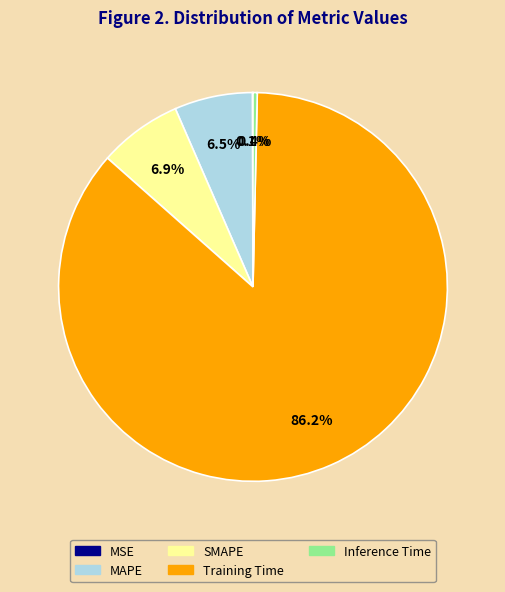

Which category has the biggest portion of the pie?

Training Time